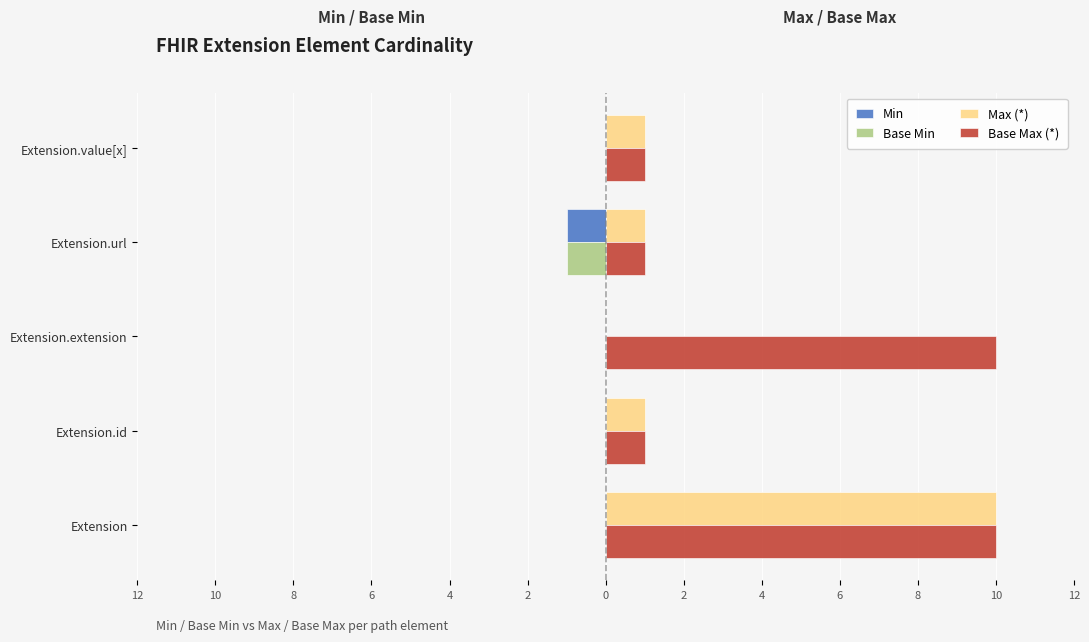

What is the average value of the Max (*) series?

3